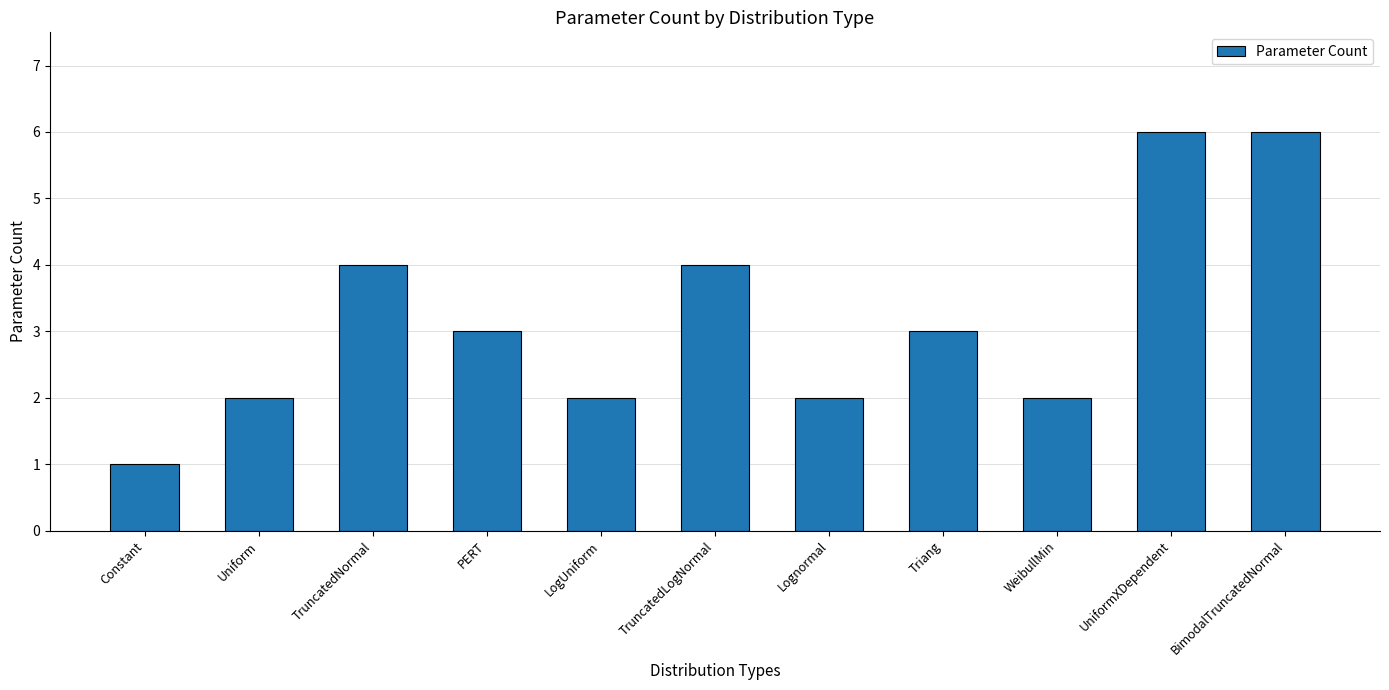

What is the label of the 10th bar from the left?

UniformXDependent